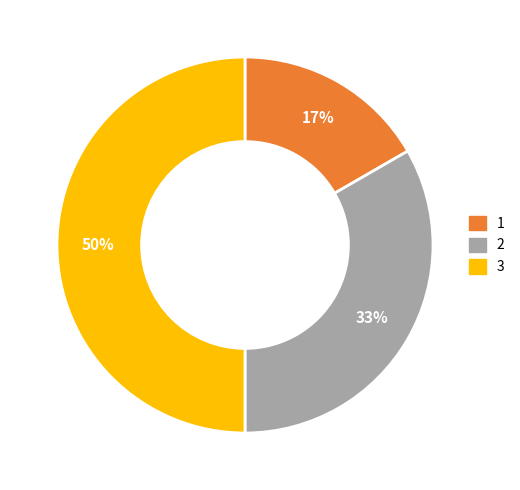

To the nearest percent, what is the difference between the largest and smallest slice percentages?

33%